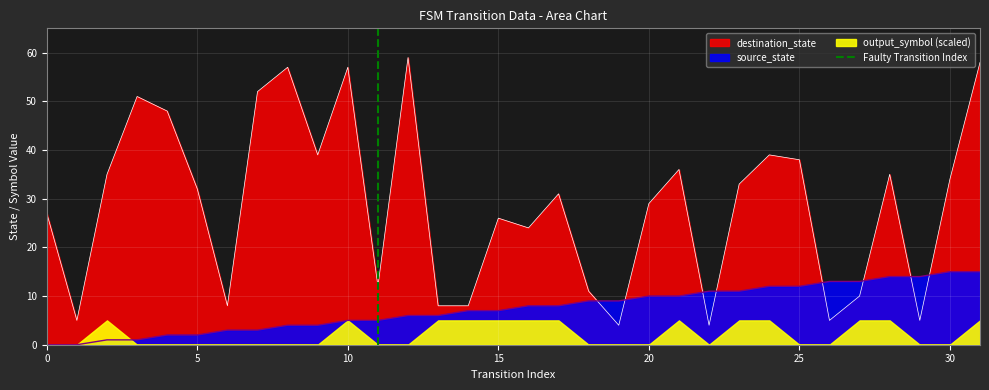

True or false: destination_state has a value of 47 at 5.

False